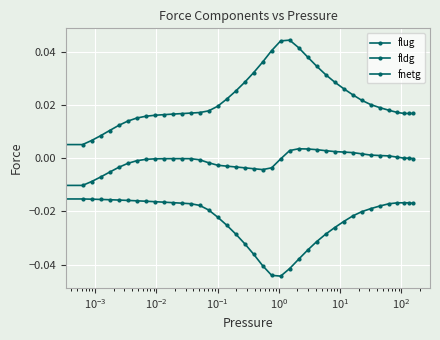

How many lines are shown in the chart?

3